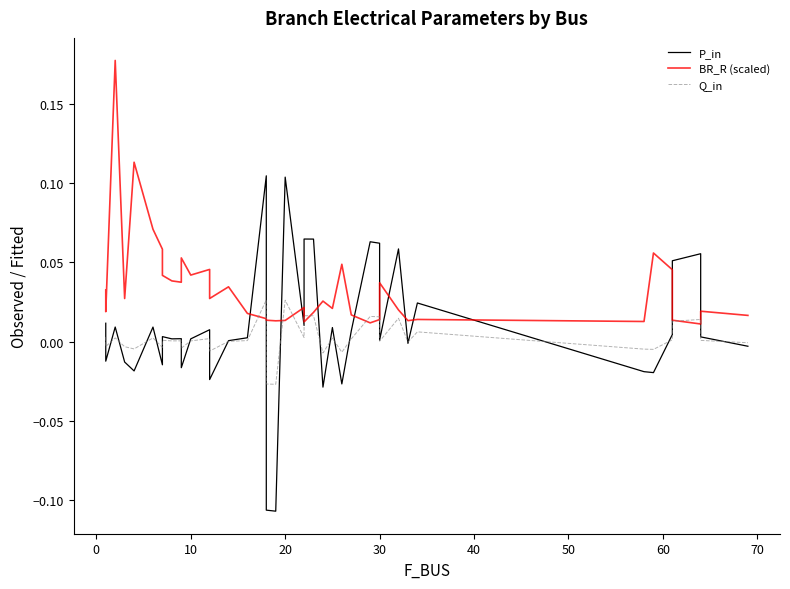

List the series in order of their peak value, lowest first.

Q_in, P_in, BR_R (scaled)